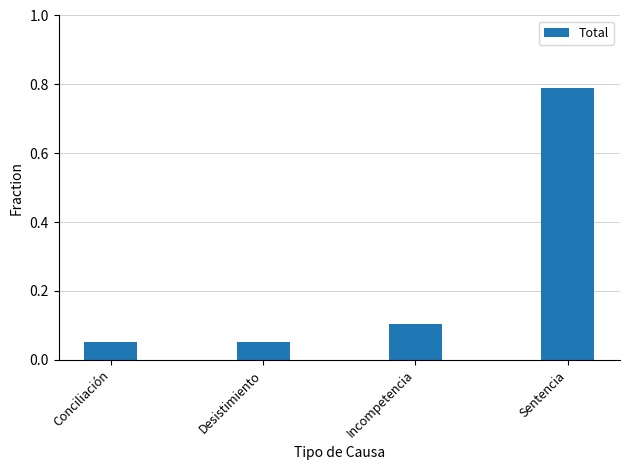

Which has a higher value, Sentencia or Incompetencia?

Sentencia